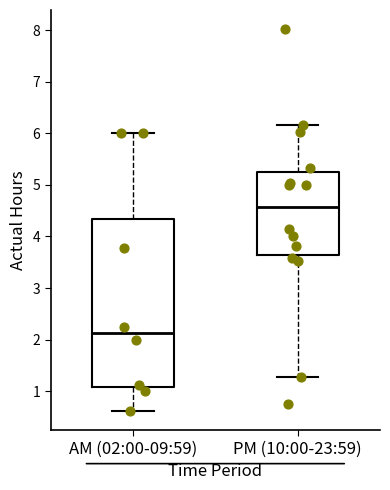

Reading left to right, read every box against the y-axis: the position of its median line, the range the box covers, and the ends of its whiskers. The values are not printed on the chart, so give them approximately, as read against the axis.

AM (02:00-09:59): median 2.1, box 1.1 to 4.3, whiskers 0.6 to 6.0
PM (10:00-23:59): median 4.6, box 3.6 to 5.2, whiskers 1.3 to 6.2